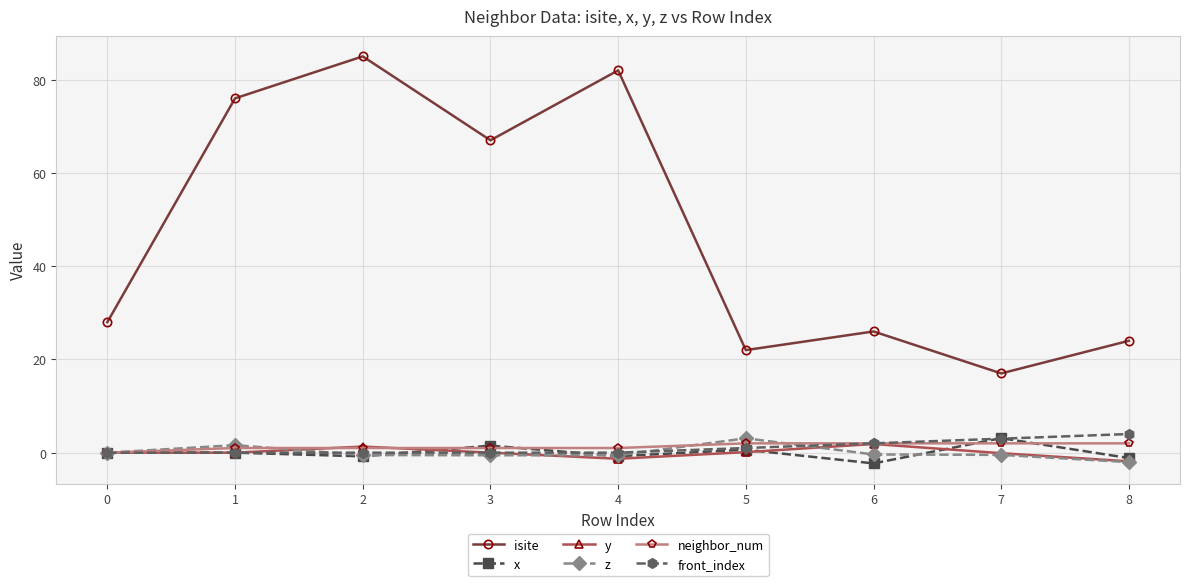

True or false: front_index and isite intersect in this chart.

False